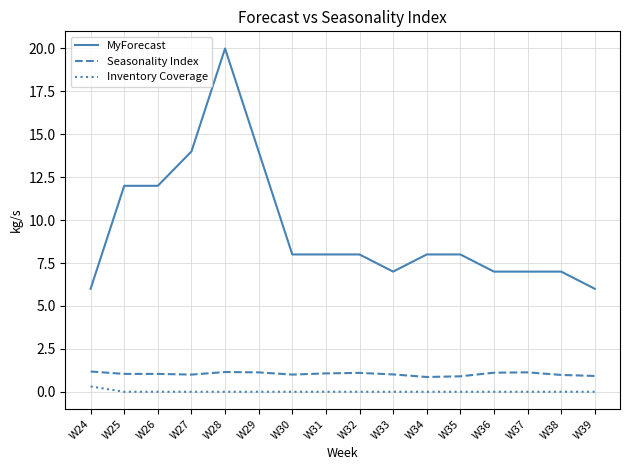

True or false: Inventory Coverage and Seasonality Index cross at least once.

False